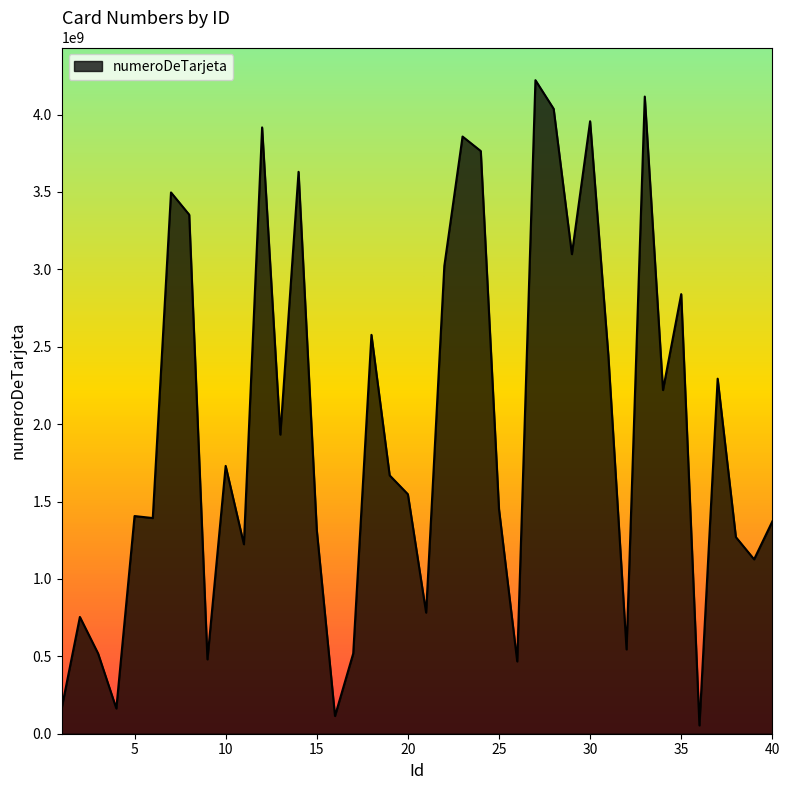

What is the difference between the maximum and minimum values?

4168394790